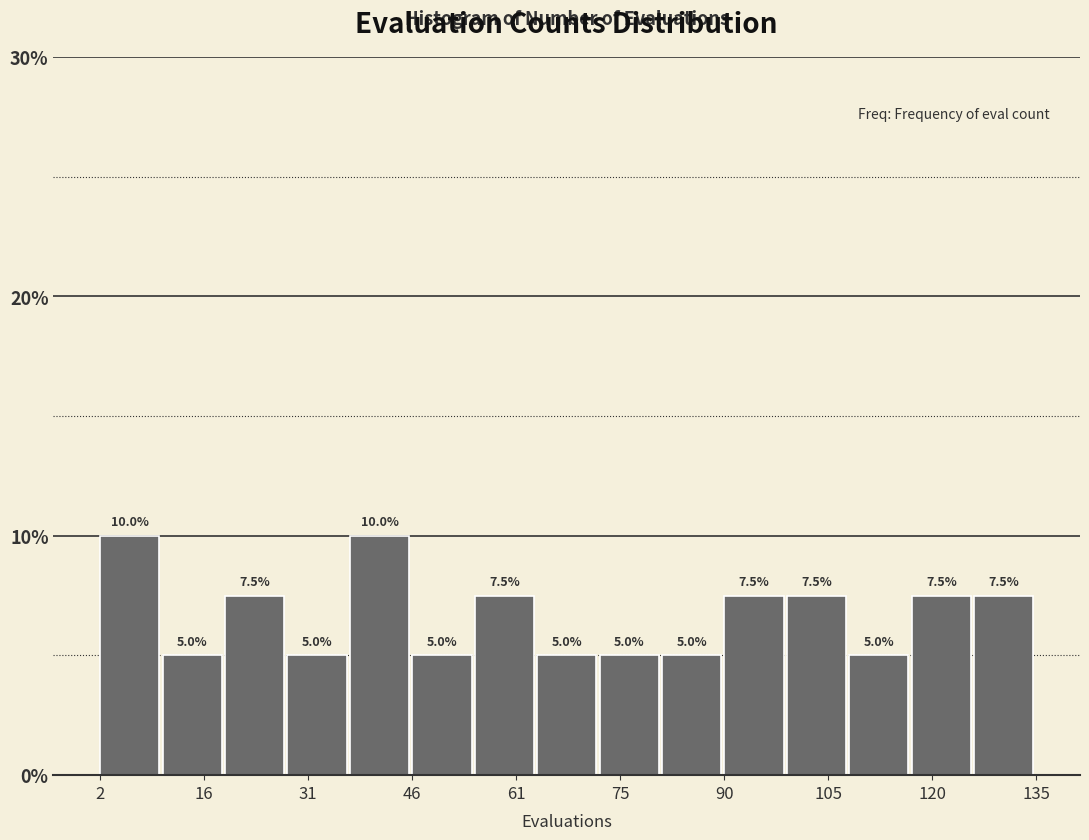

What is the height of the bar covering 2 to 10 on the x-axis? The bar edges are not printed on the chart, so give them approximately, as read against the axis.

10.0